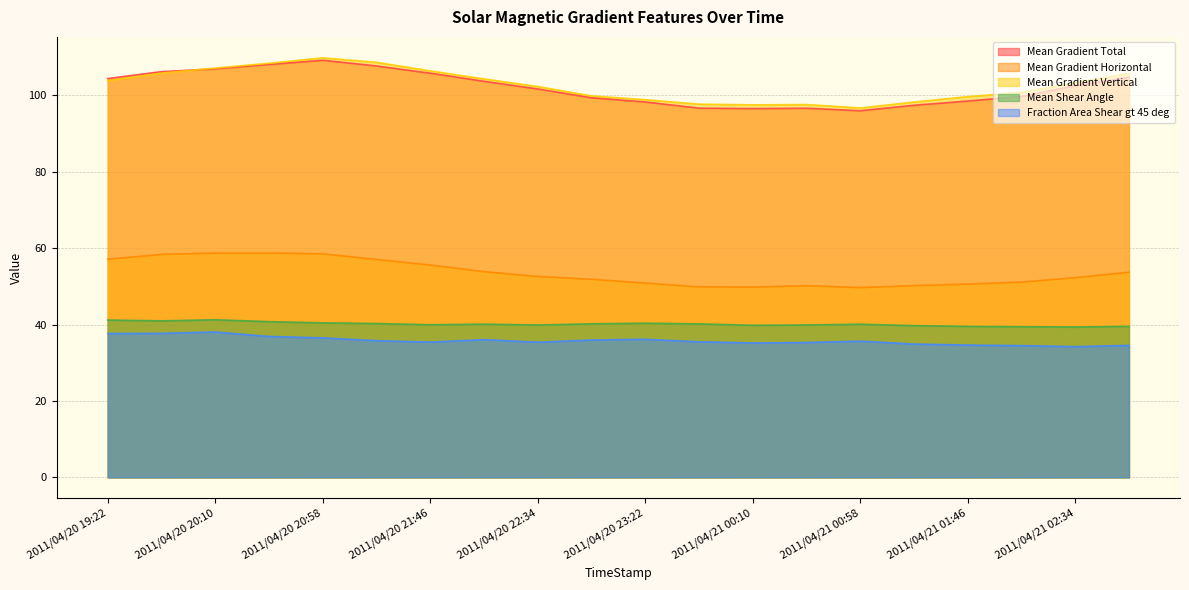

At which category does Mean Gradient Vertical reach its first local peak?

2011/04/20 20:58